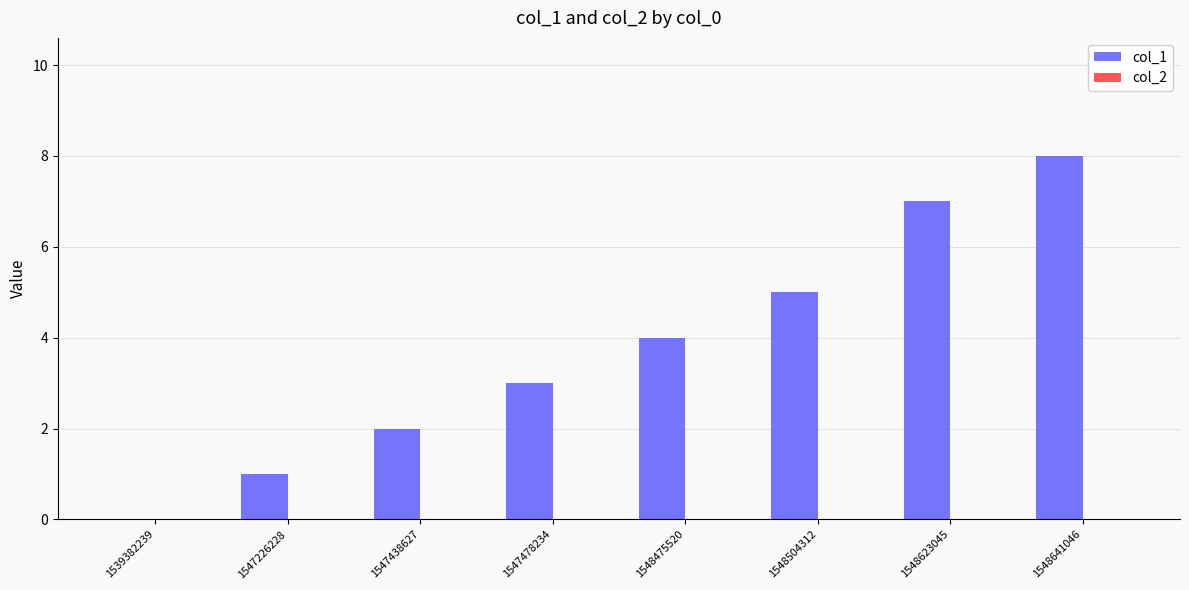

Between 1548623045 and 1548475520, which is larger?

1548623045